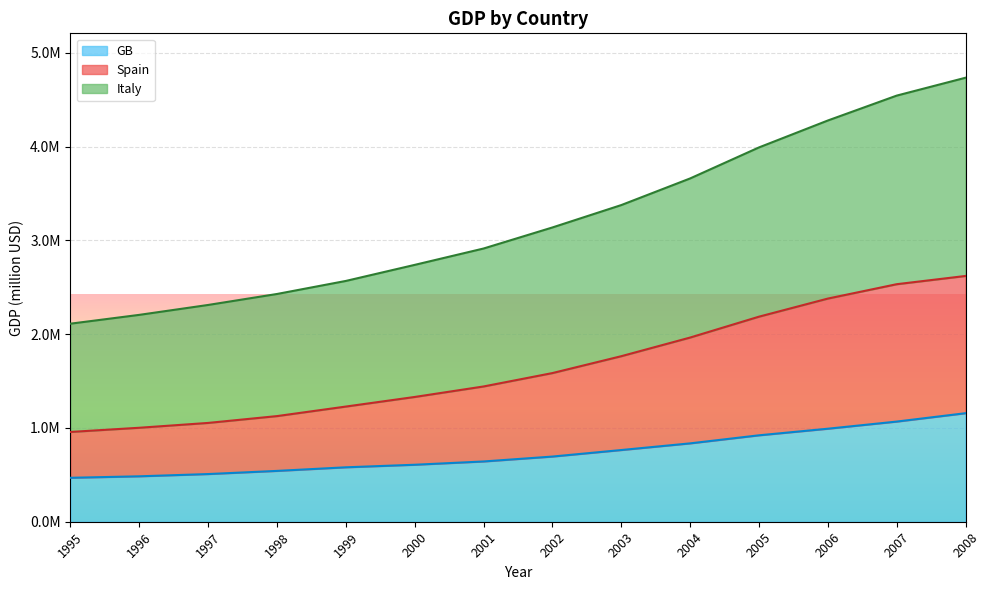

What is the value of the Italy point at the 8th from the left?

3137198.6